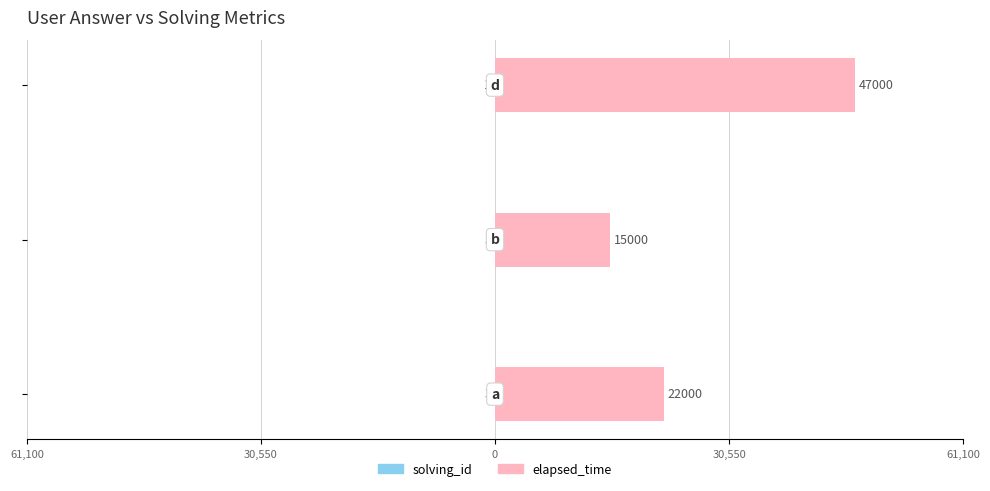

The solving_id series shows -7 at 30,550. True or false?

False